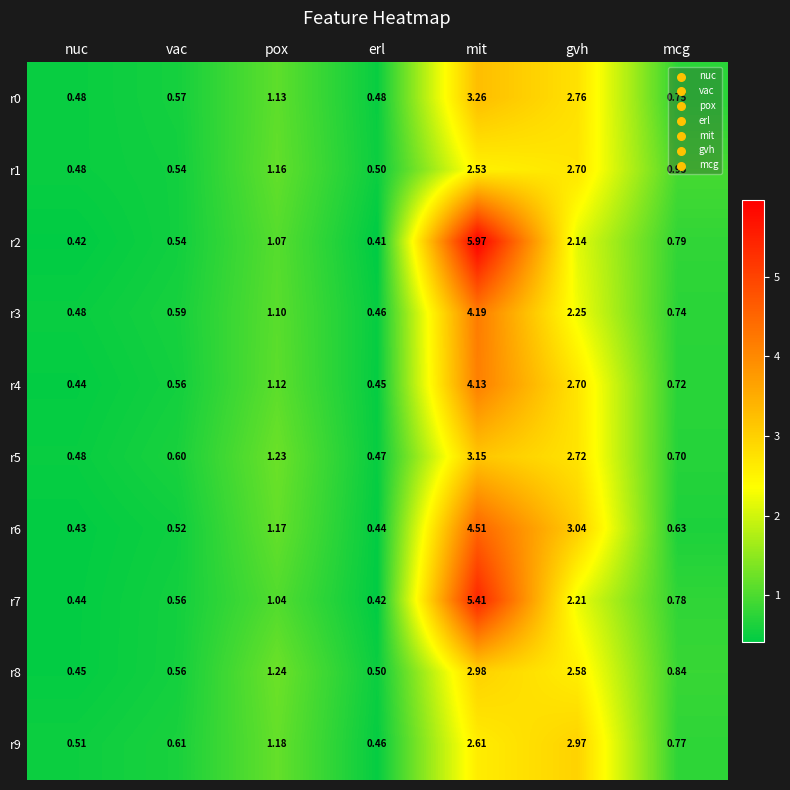

What is the difference between the highest and lowest values at mcg?

0.3